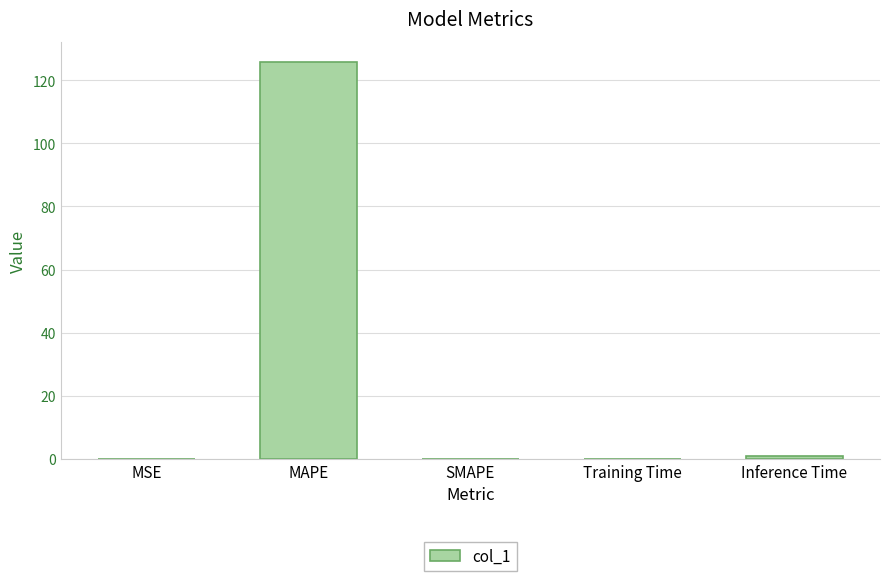

True or false: the data shows 0.1 at Training Time.

True